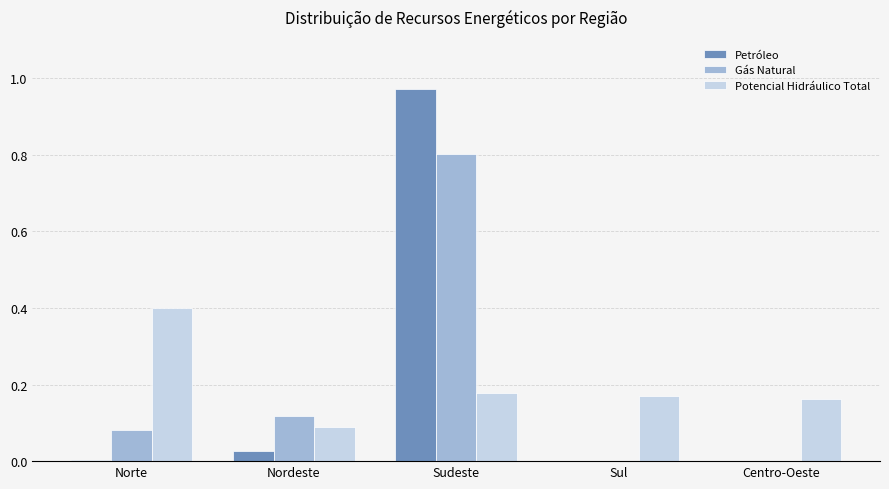

What is the sum of the Gás Natural values at Sudeste and Centro-Oeste?

0.8